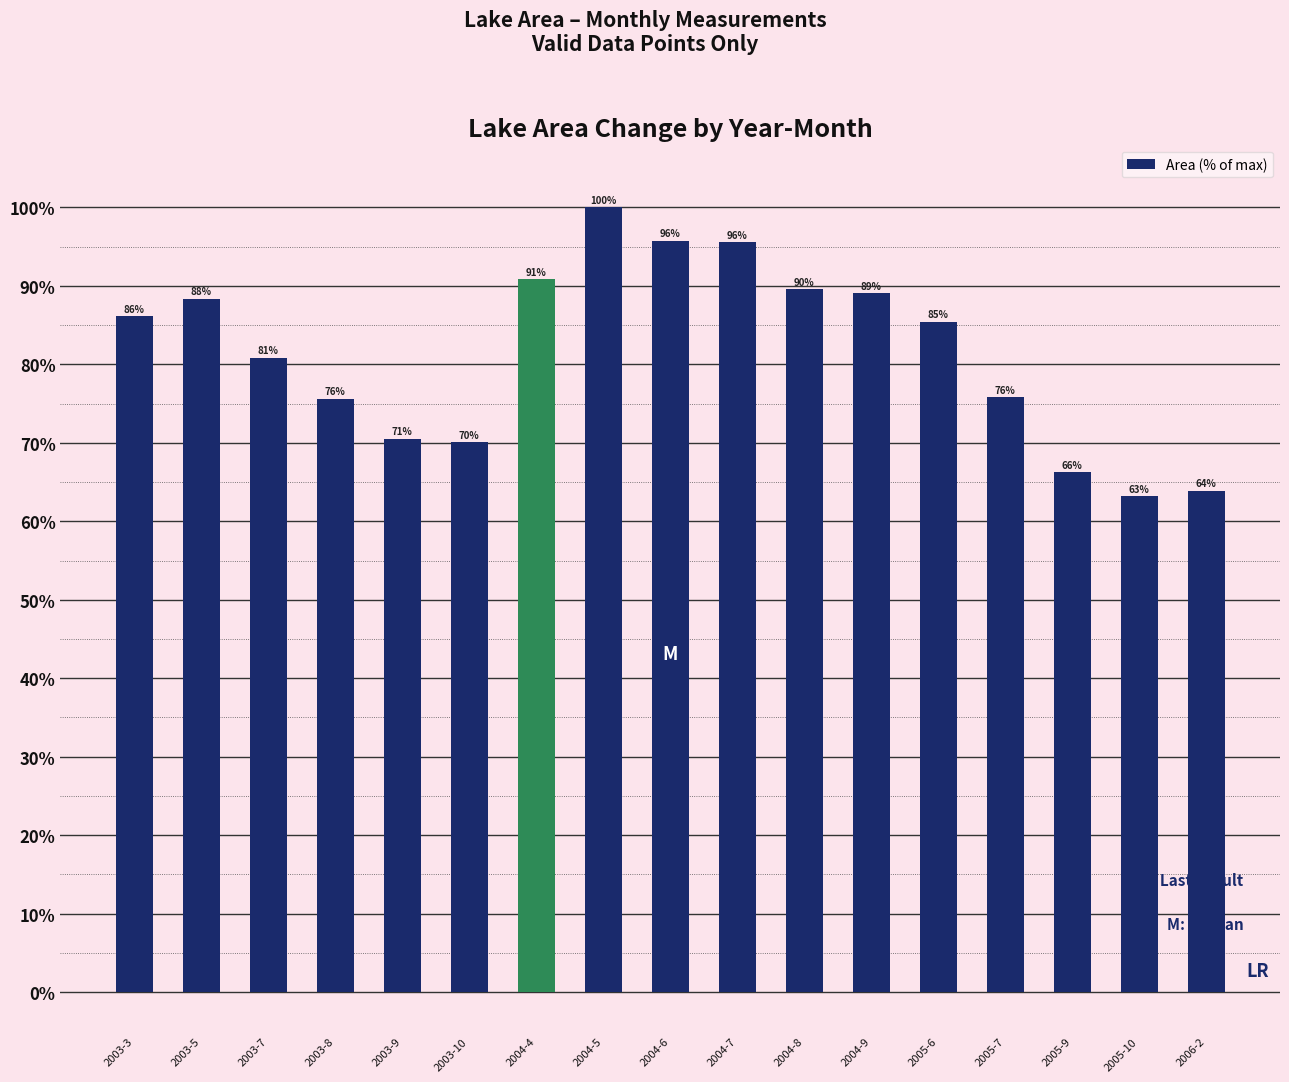

The value at 2003-3 is 86.1. True or false?

True